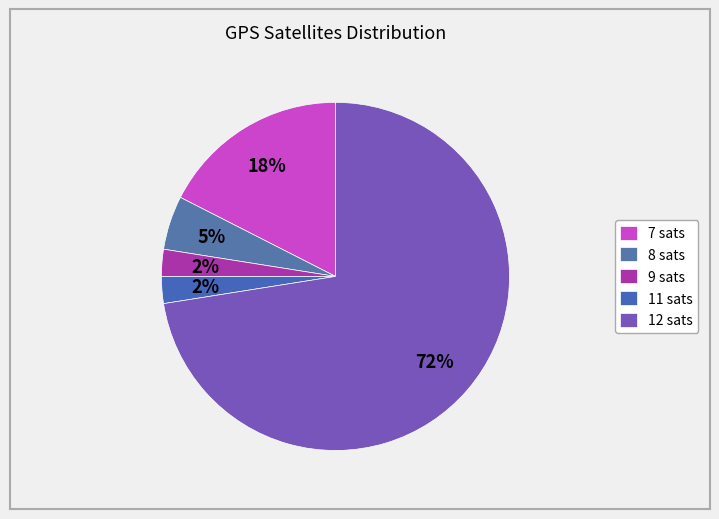

Count the number of slices in the pie.

5